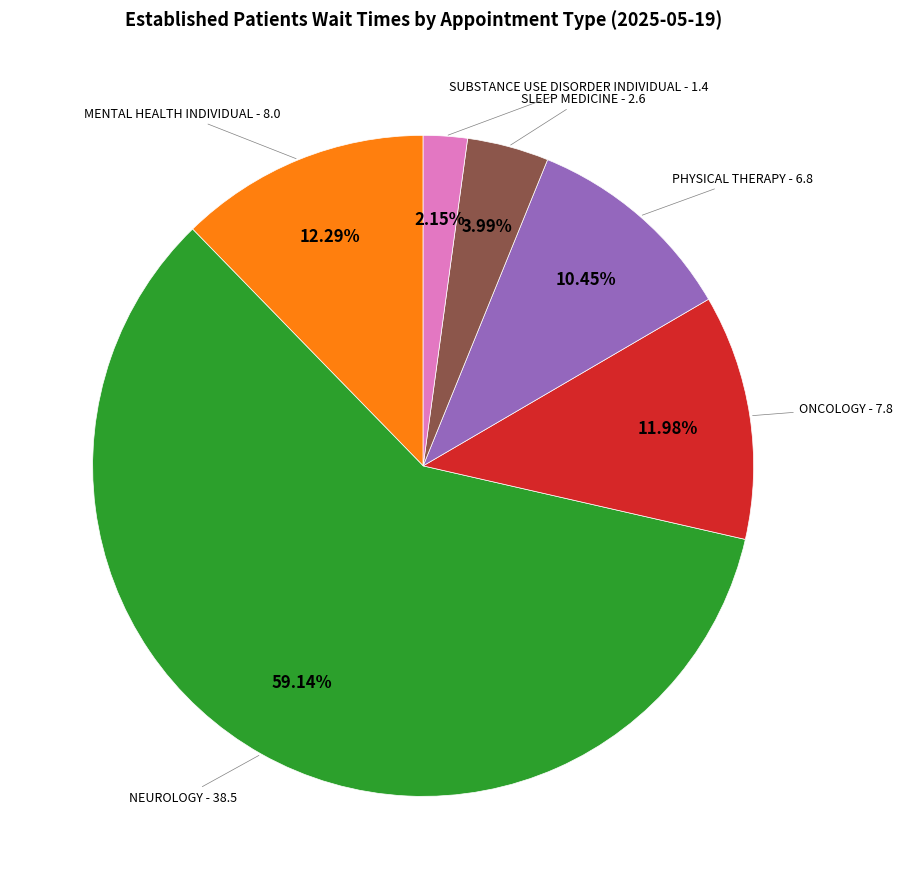

Count the number of slices in the pie.

6